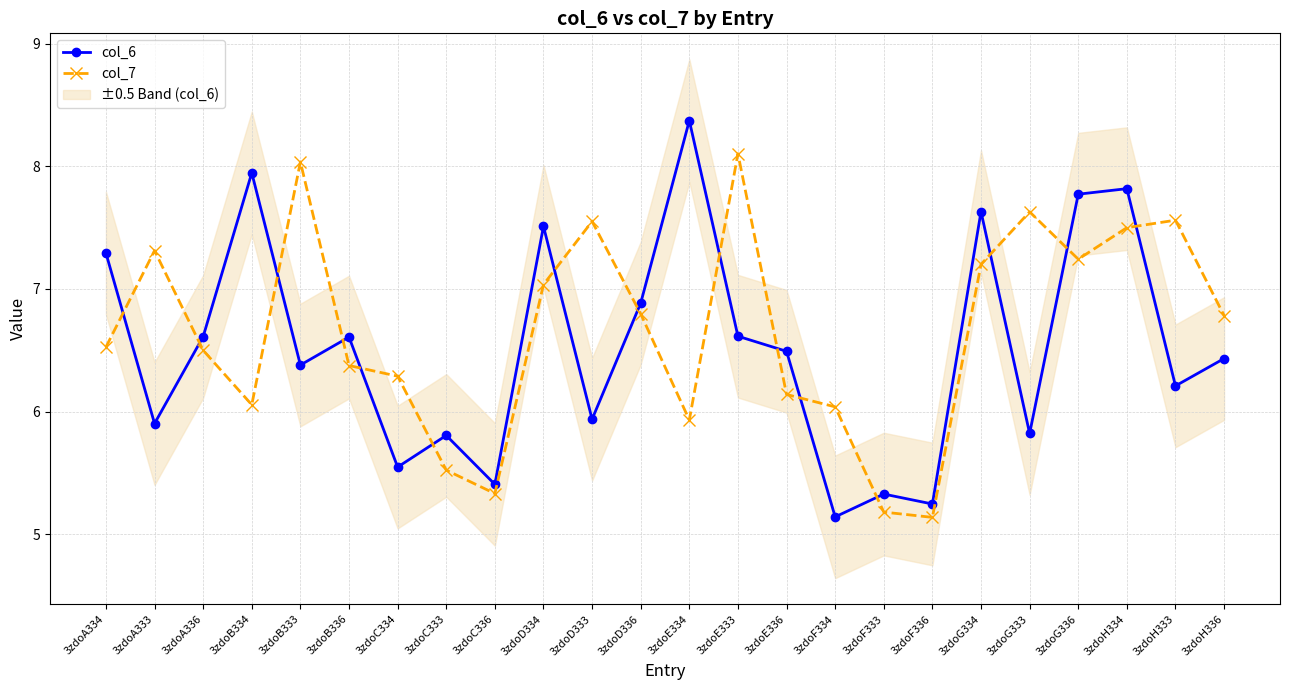

List the series in order of their overall mean, lowest first.

col_6, col_7